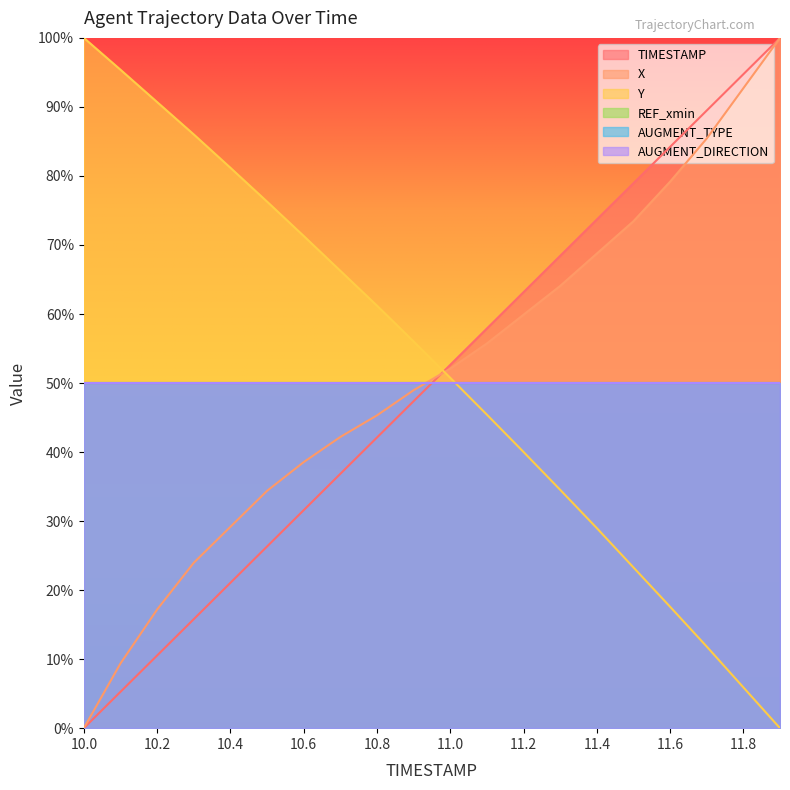

The value of Y at 11.2 is 0.4. True or false?

True